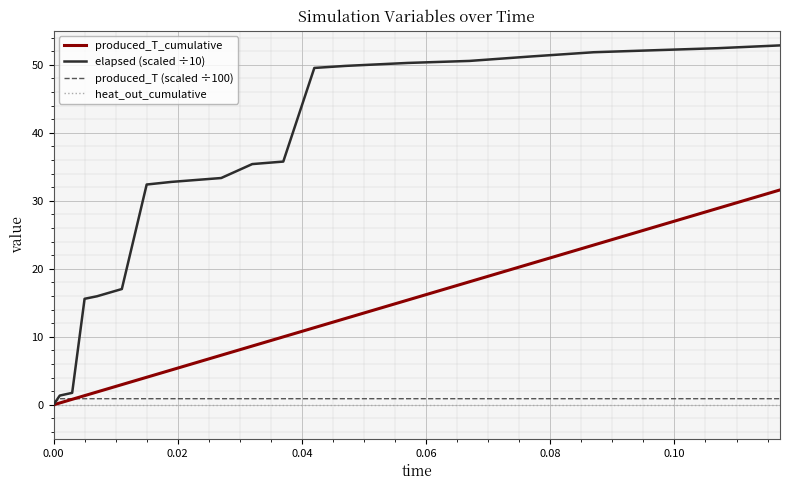

Which series has the largest total across all categories?

elapsed (scaled ÷10)